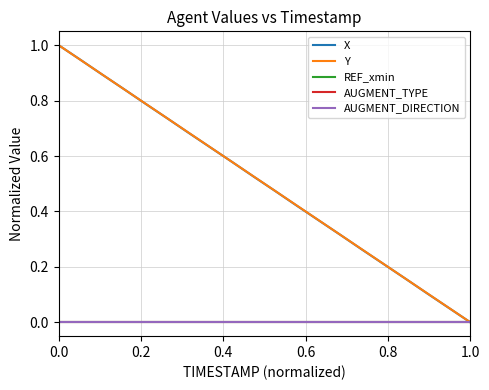

Does the chart have visible grid lines?

Yes